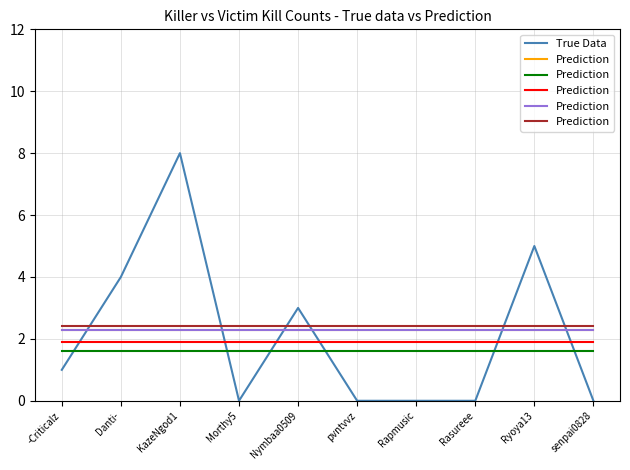

Rank the series at senpai0828 from highest to lowest value.

Prediction, True Data